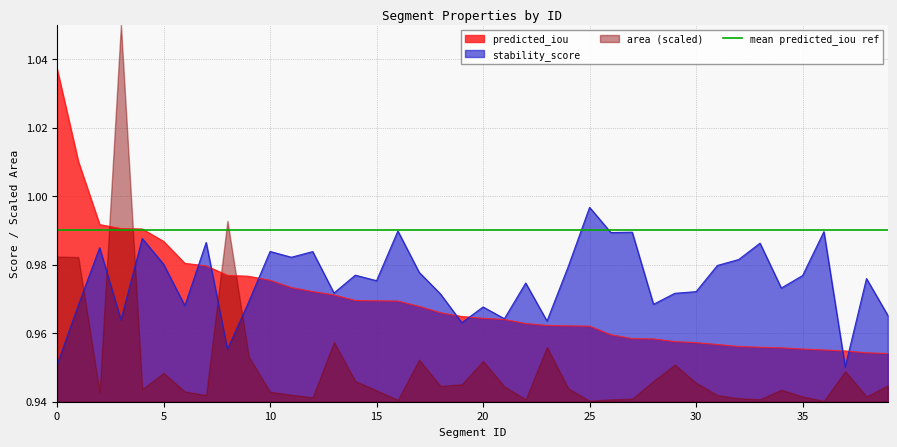

Read the stability_score value at 21.

1.0